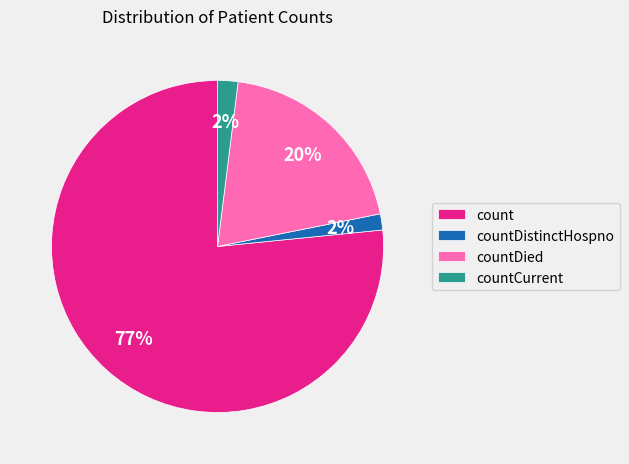

To the nearest percent, what percentage of the pie is countCurrent?

2%